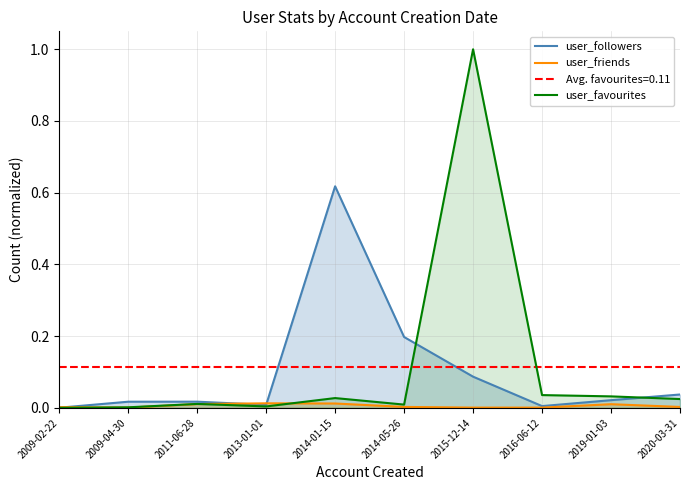

What is the difference between the maximum and minimum values in the user_favourites series?

1.0